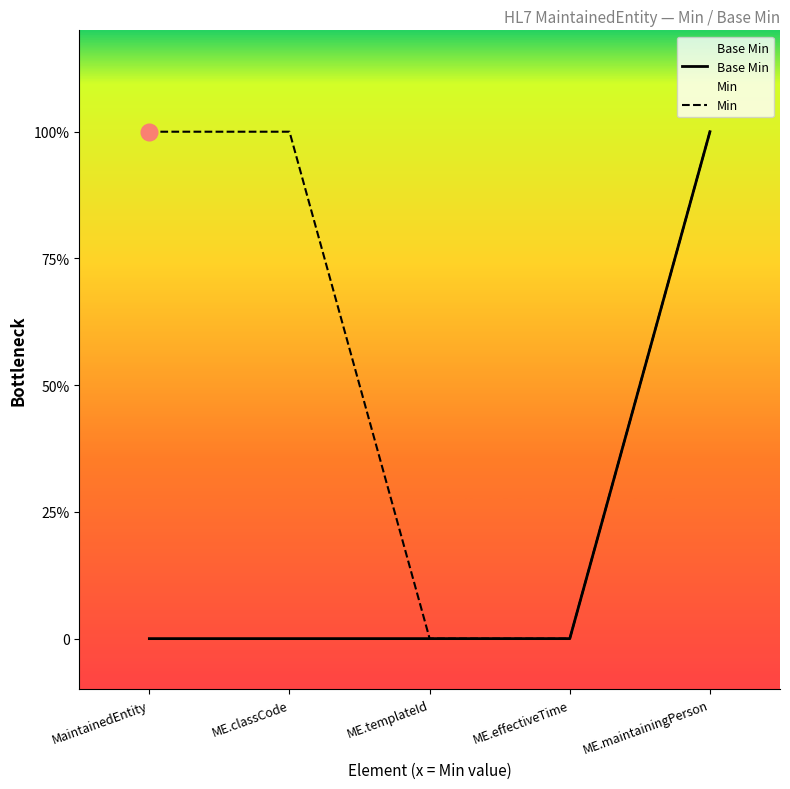

What are all the series names shown in the legend?

Base Min, Min